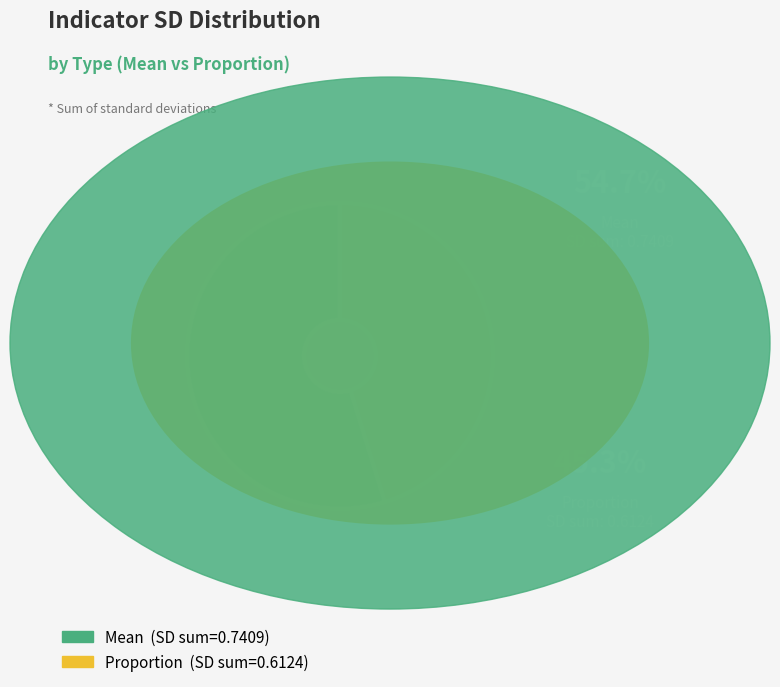

Is the sum of Proportion and Mean greater than half?

Yes